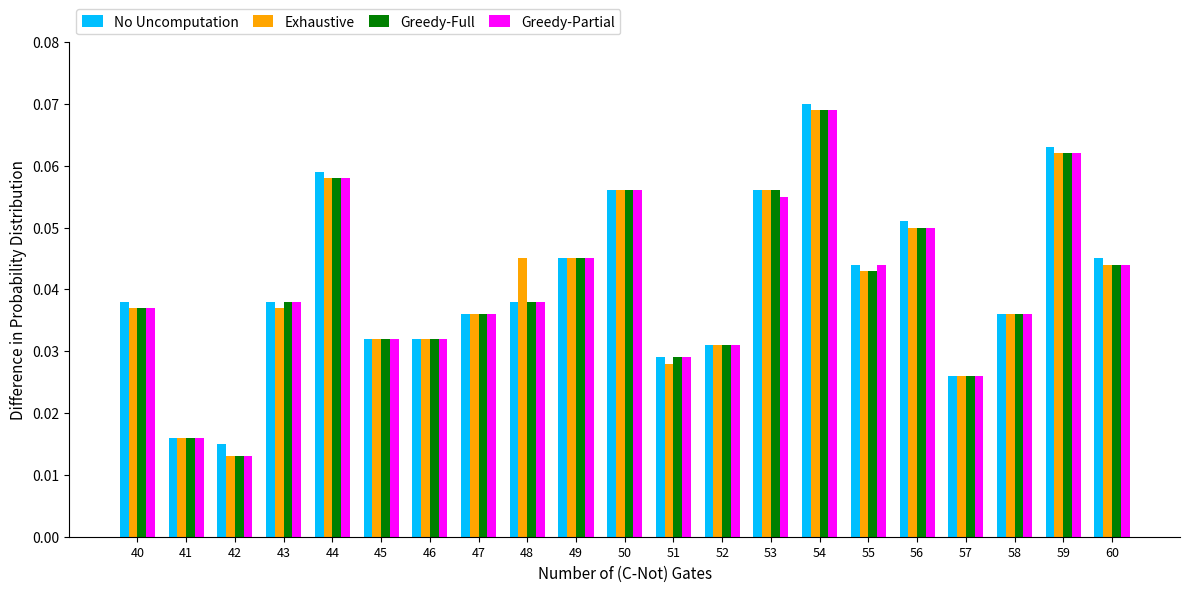

At which category does the chart reach its minimum across all series?

42